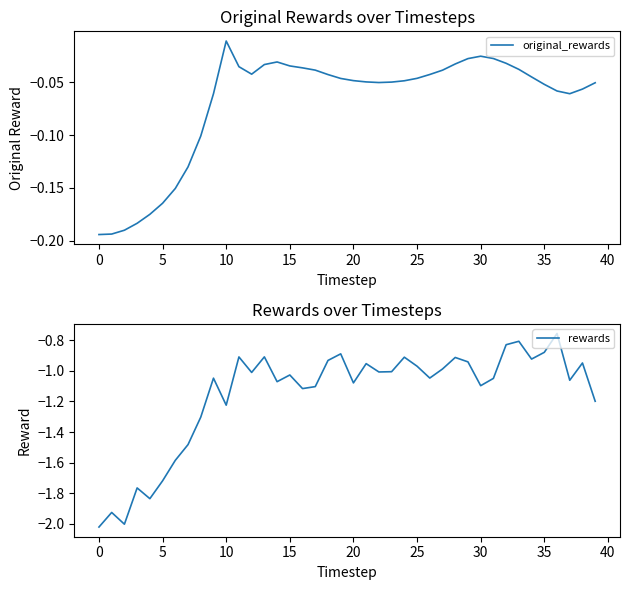

True or false: original_rewards and rewards cross at least once.

False